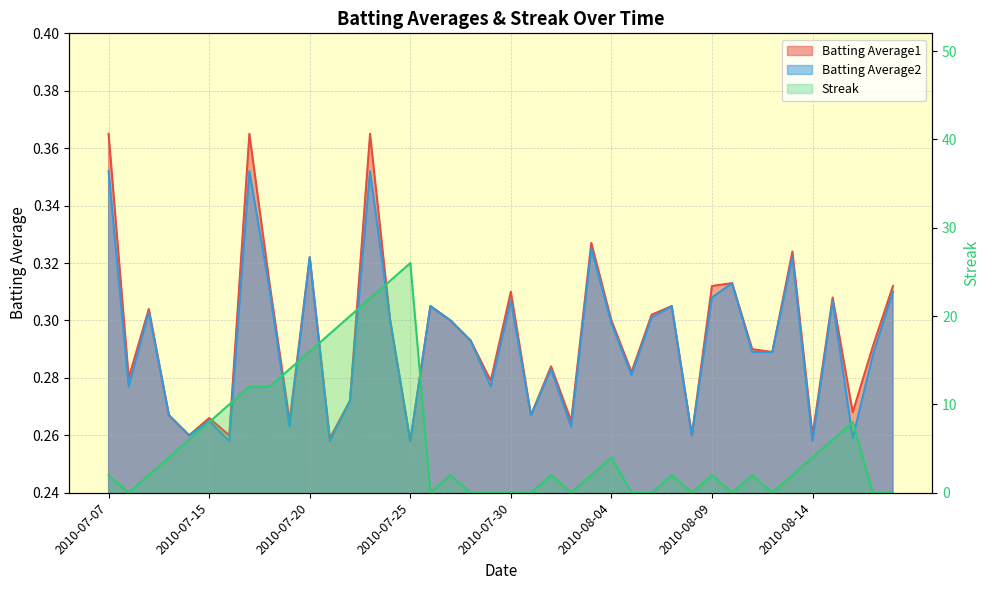

How many interior local valleys does the Batting Average2 series have?

13